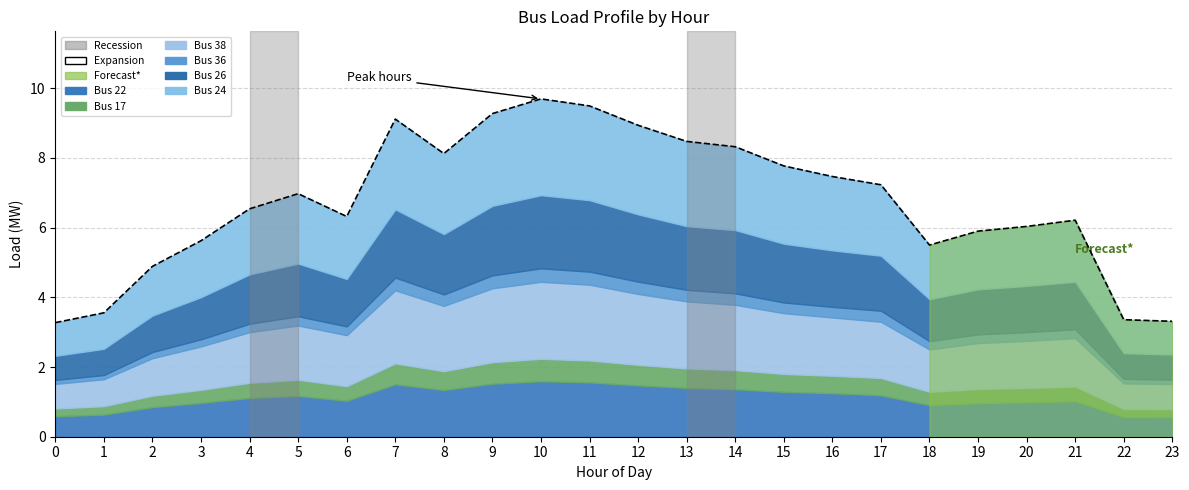

Is it true that the value at 22 is 3.4?

True